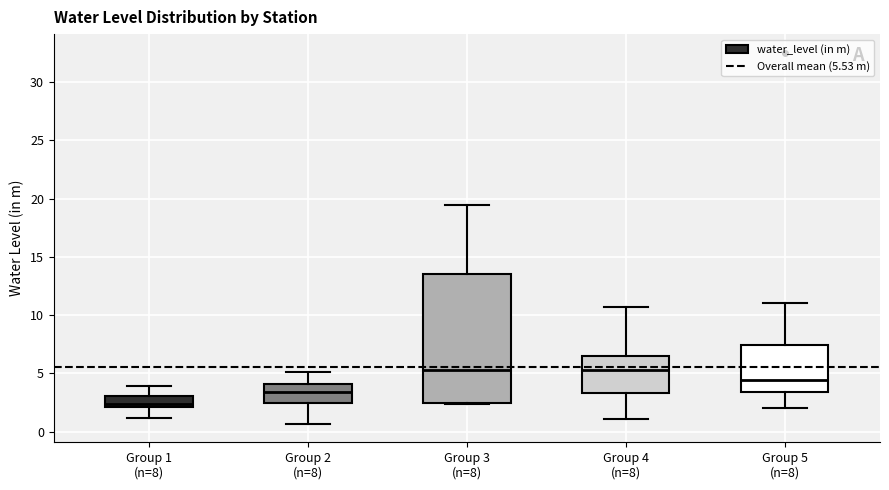

Which box is the tallest, from its lower edge to its upper edge?

Group 3 (n=8)